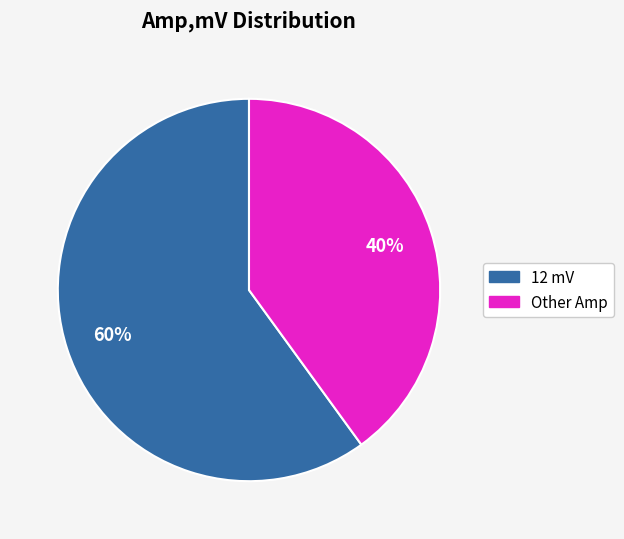

Which has a higher value, 12 mV or Other Amp?

12 mV